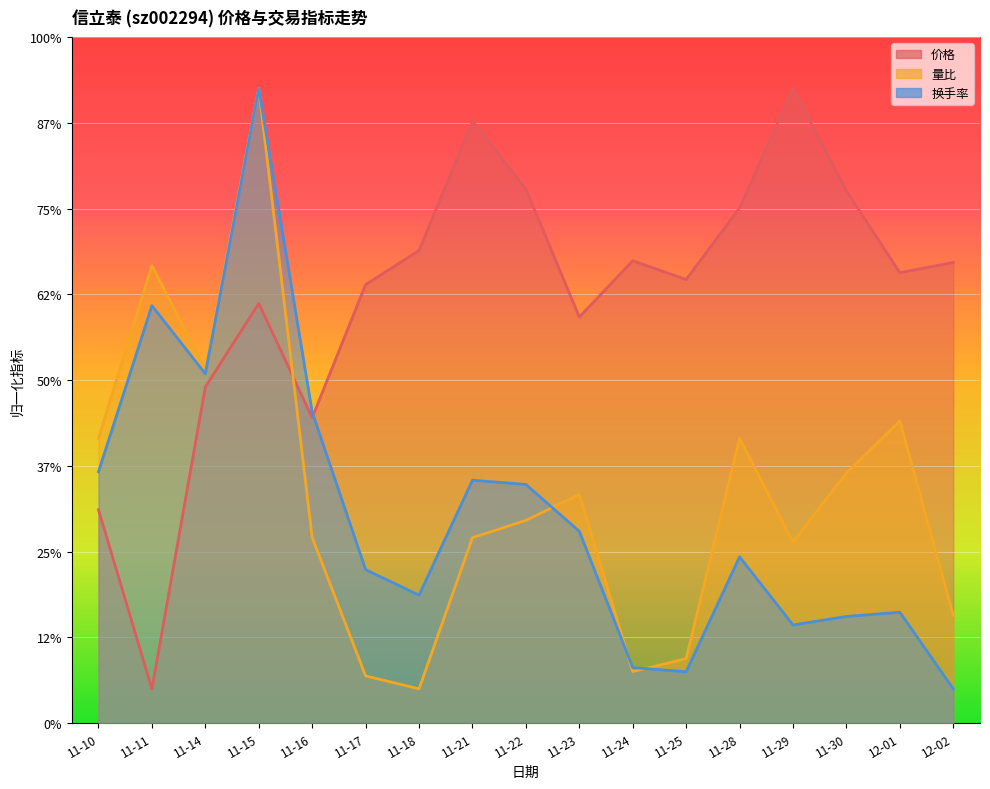

Where does the 价格 series first go above 26?

11-18